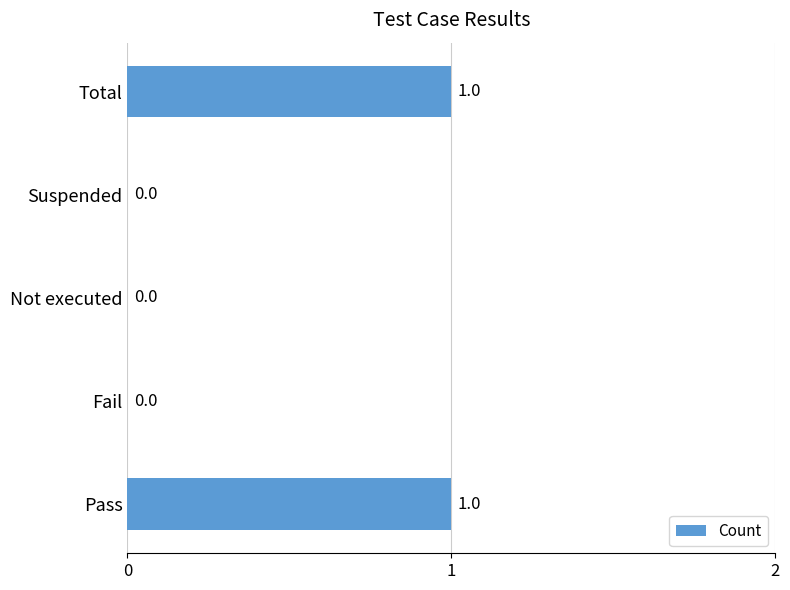

The chart shows a value of -1 at Not executed. True or false?

False